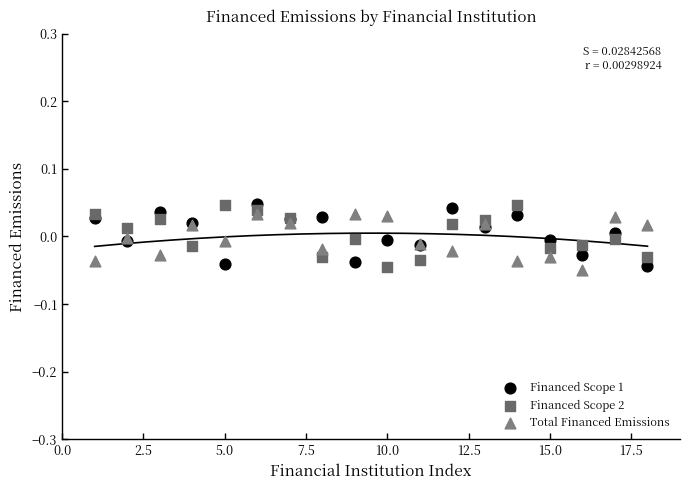

What is the X range (max minus min) for the scatter plot?

17.0